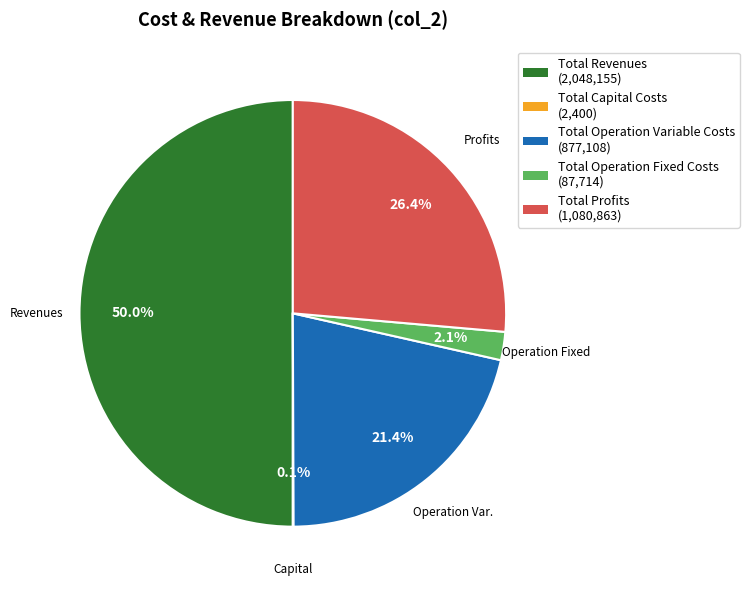

Is it true that Total Profits is 33% of the pie?

False